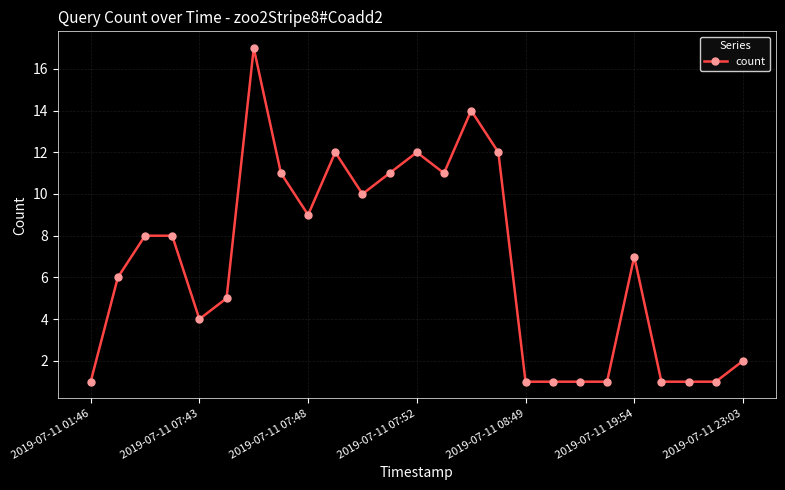

Is this an area chart (filled region under the line)?

No